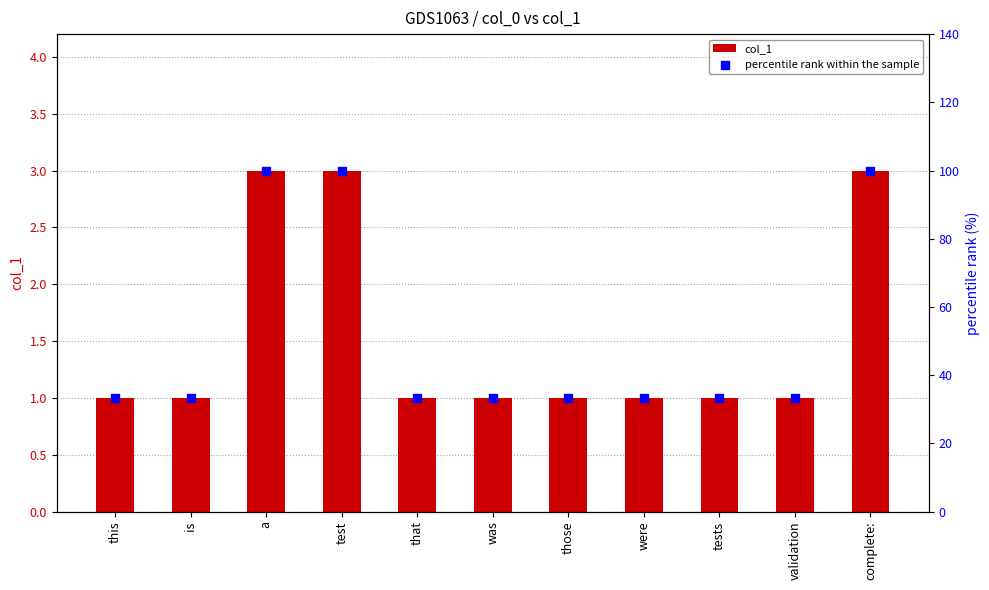

Which series has the largest total across all categories?

percentile rank within the sample